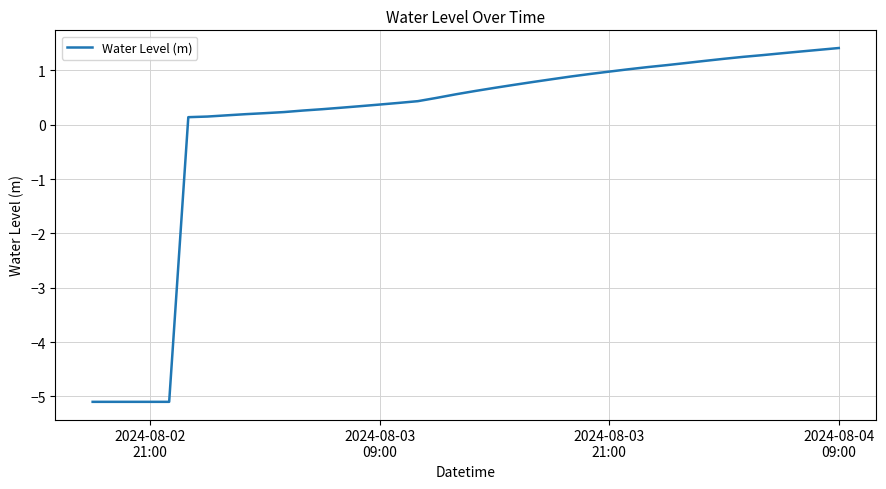

Count the number of values greater than 0.

35